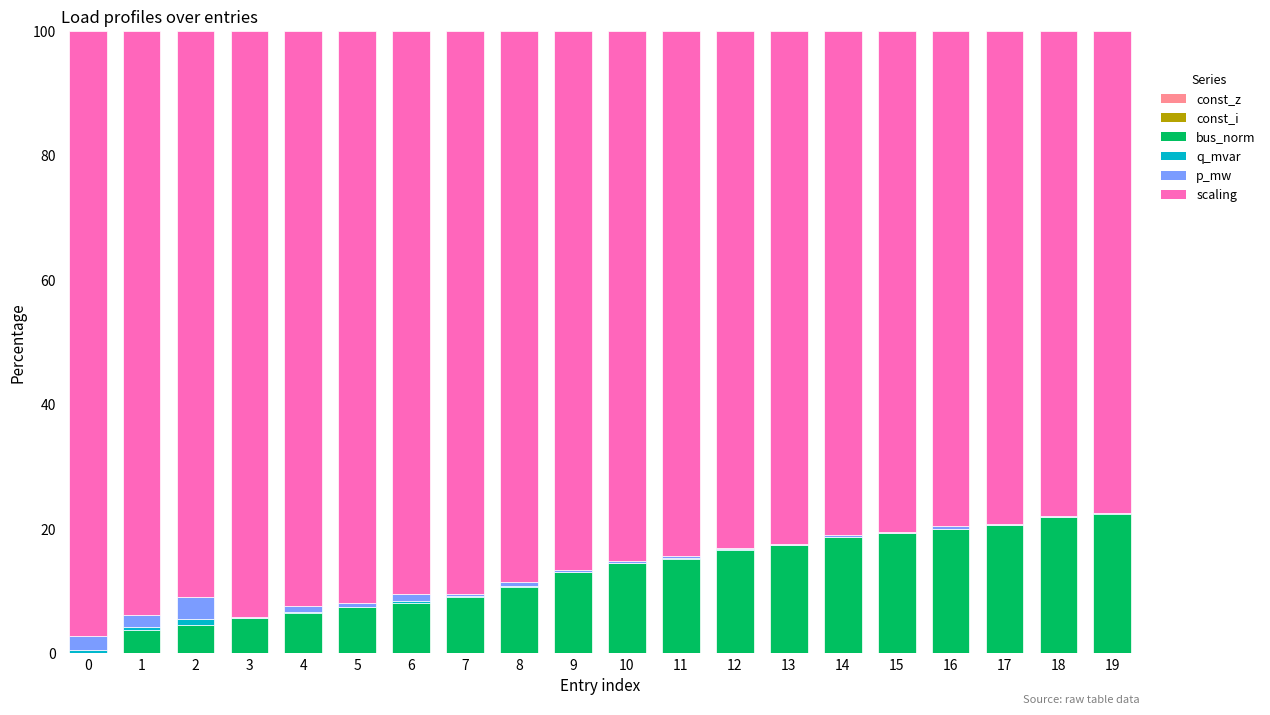

How many categories are shown in the chart?

20